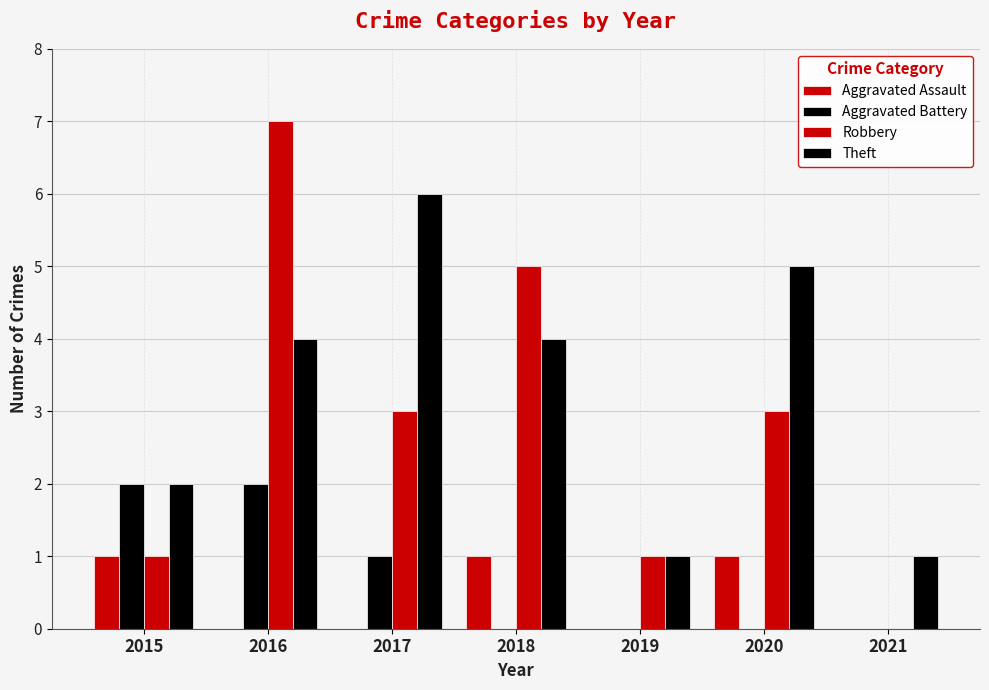

Which series changed the most between 2019 and 2020?

Theft